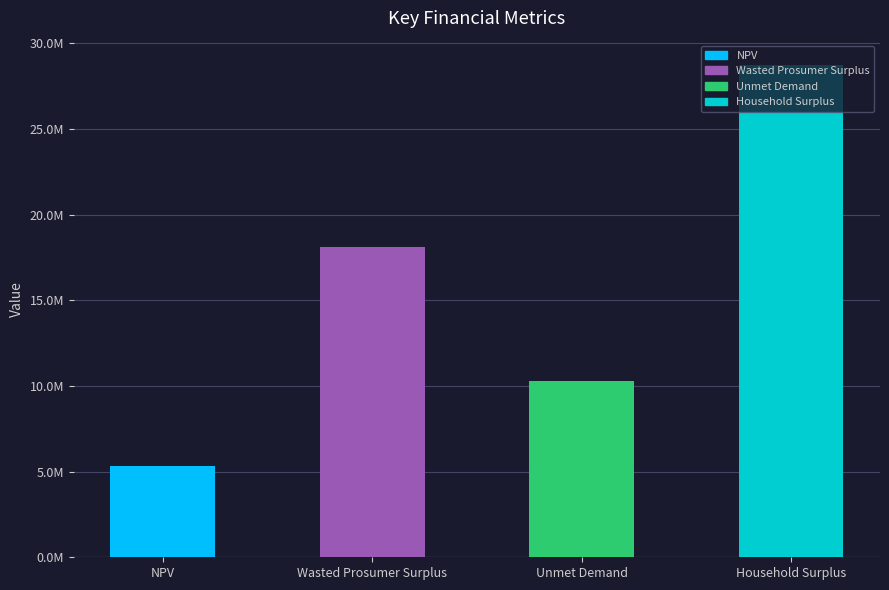

Read the value at Unmet Demand.

10285071.6